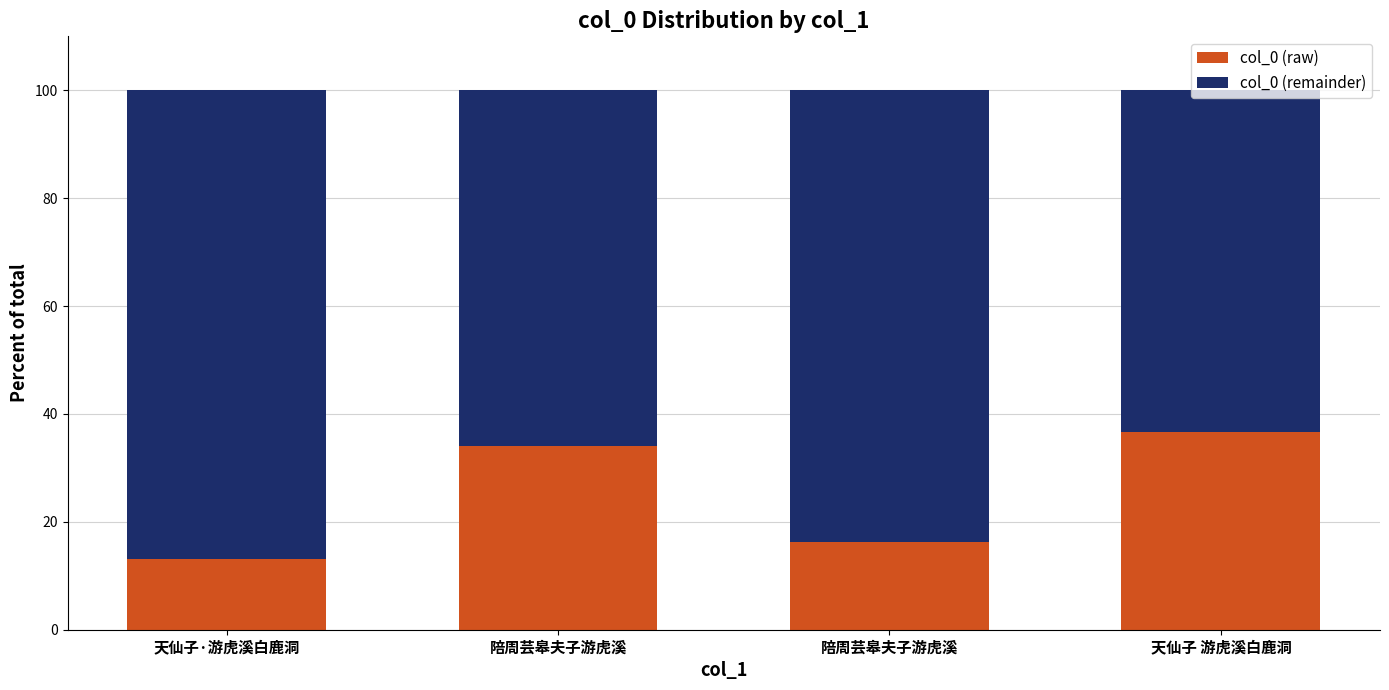

True or false: col_0 (remainder) has a value of 87.0 at 天仙子·游虎溪白鹿洞.

True